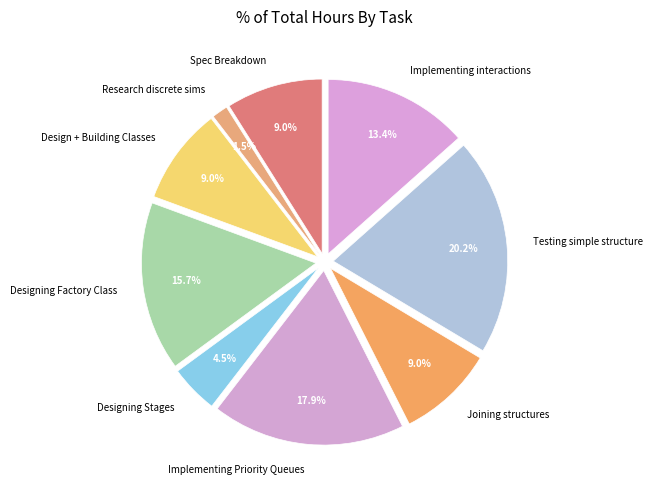

Do Implementing Priority Queues and Testing simple structure together represent more than half of the pie?

No